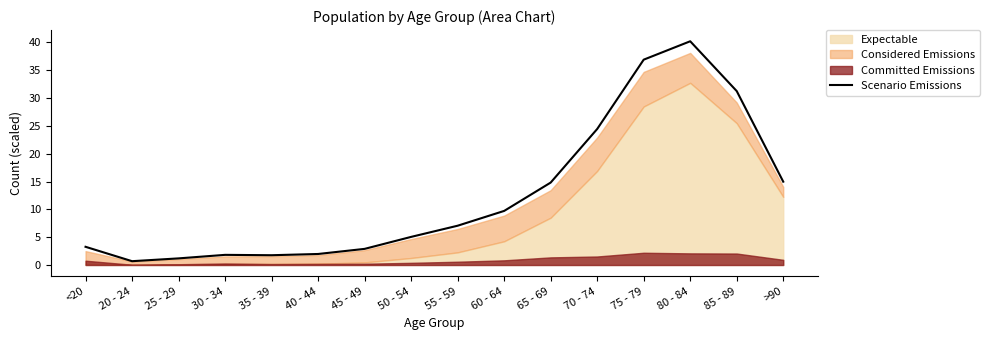

How many data points does each series have?

16